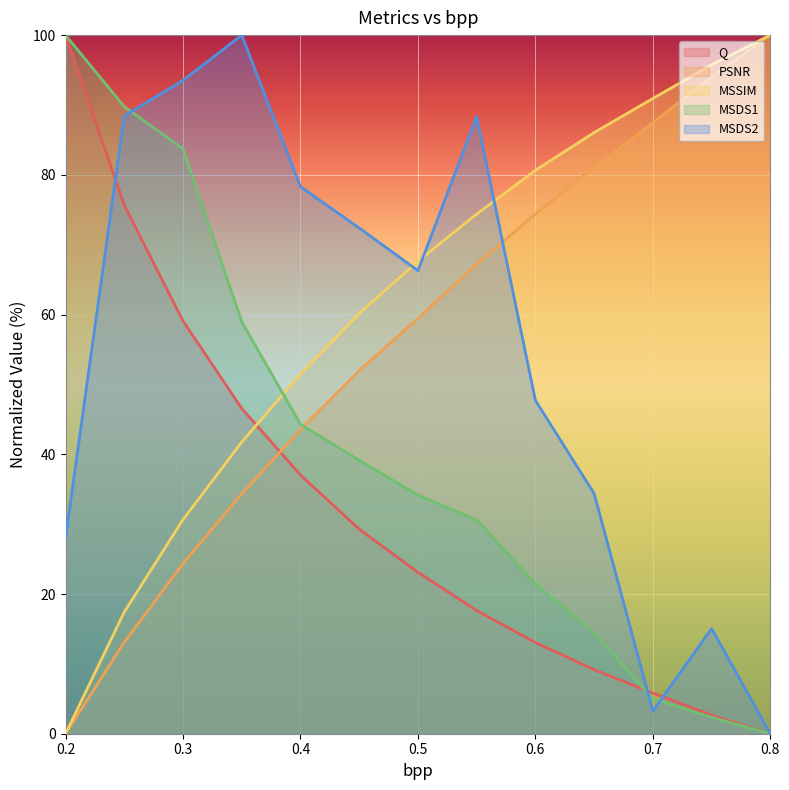

Reading right to left, transcribe all the data shown in this chart.

Q: 0.8=0.0	0.75=2.6	0.7=5.8	0.65=9.2	0.6=13.1	0.55=17.6	0.5=23.1	0.45=29.3	0.4=37.0	0.35=46.6	0.3=59.1	0.25=75.7	0.2=100.0
PSNR: 0.8=100.0	0.75=94.0	0.7=87.5	0.65=81.1	0.6=74.4	0.55=67.2	0.5=59.5	0.45=52.0	0.4=43.5	0.35=34.3	0.3=24.4	0.25=13.1	0.2=0.0
MSSIM: 0.8=100.0	0.75=95.8	0.7=90.9	0.65=86.0	0.6=80.7	0.55=74.4	0.5=67.6	0.45=60.1	0.4=51.5	0.35=41.7	0.3=30.7	0.25=17.4	0.2=0.0
MSDS1: 0.8=0.0	0.75=2.4	0.7=5.0	0.65=14.4	0.6=21.5	0.55=30.6	0.5=34.2	0.45=39.1	0.4=44.3	0.35=59.0	0.3=83.7	0.25=89.8	0.2=100.0
MSDS2: 0.8=0.0	0.75=15.1	0.7=3.2	0.65=34.4	0.6=47.7	0.55=88.3	0.5=66.3	0.45=72.4	0.4=78.3	0.35=100.0	0.3=93.5	0.25=88.4	0.2=28.0